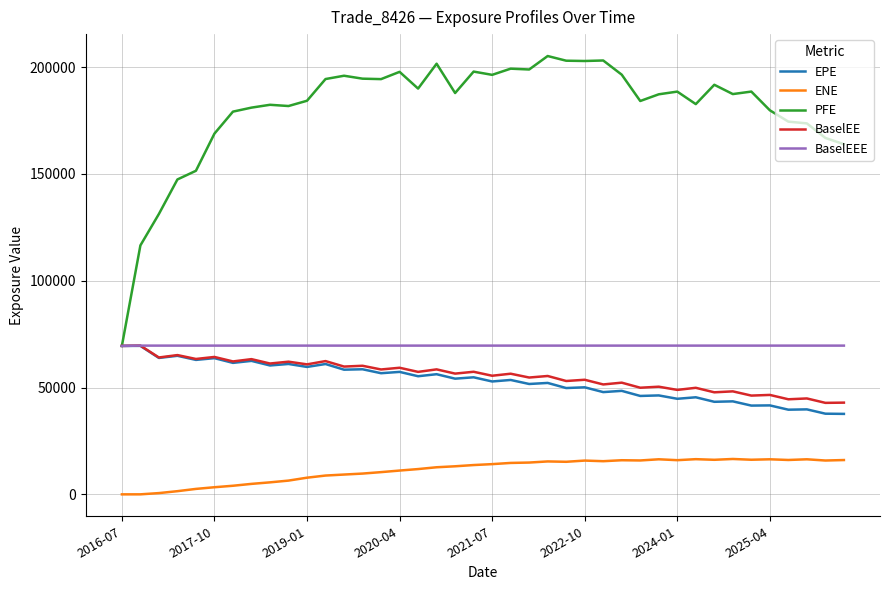

Which series has the largest total across all categories?

PFE